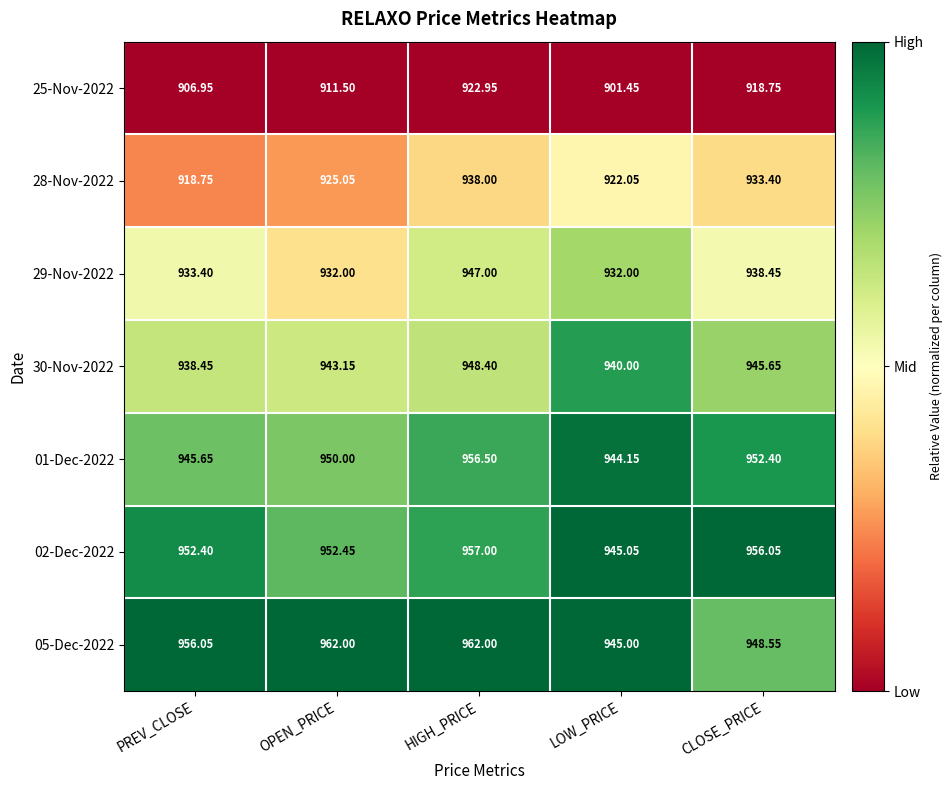

Where is 29-Nov-2022 nearest to the value 939?

CLOSE_PRICE